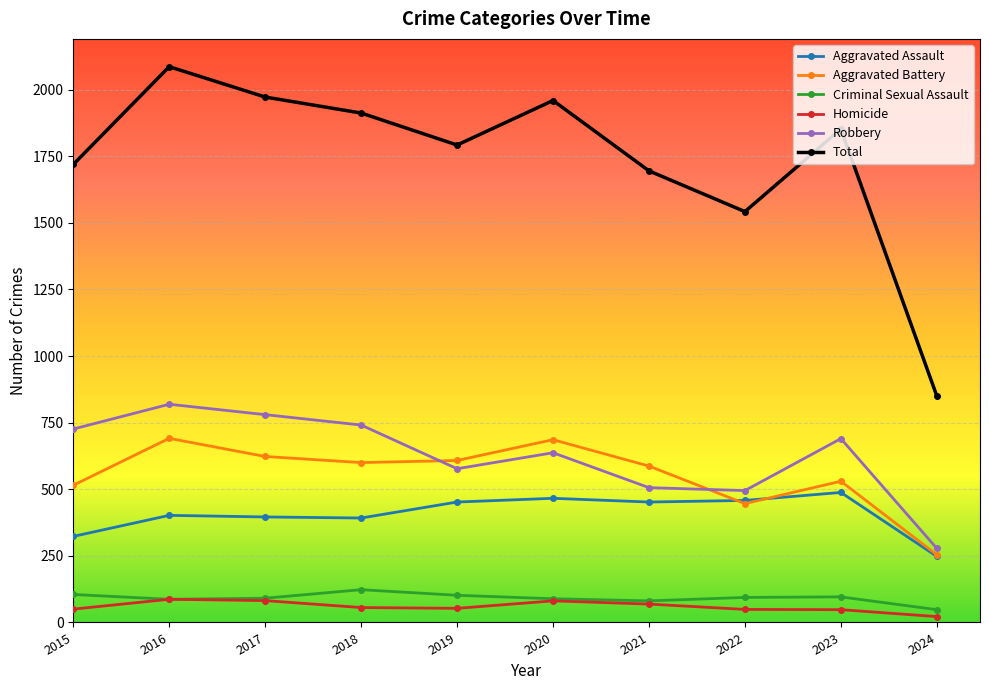

What is the difference between the maximum and minimum values in the Aggravated Battery series?

437